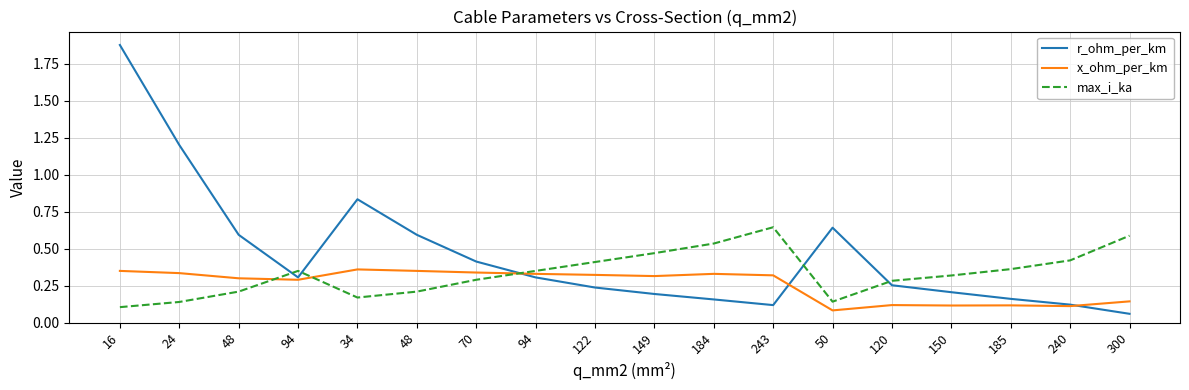

Reading right to left, list all the values displayed in this chart.

r_ohm_per_km: 0.1	0.1	0.2	0.2	0.3	0.6	0.1	0.2	0.2	0.2	0.3	0.4	0.6	0.8	0.3	0.6	1.2	1.9
x_ohm_per_km: 0.1	0.1	0.1	0.1	0.1	0.1	0.3	0.3	0.3	0.3	0.3	0.3	0.3	0.4	0.3	0.3	0.3	0.3
max_i_ka: 0.6	0.4	0.4	0.3	0.3	0.1	0.6	0.5	0.5	0.4	0.3	0.3	0.2	0.2	0.3	0.2	0.1	0.1